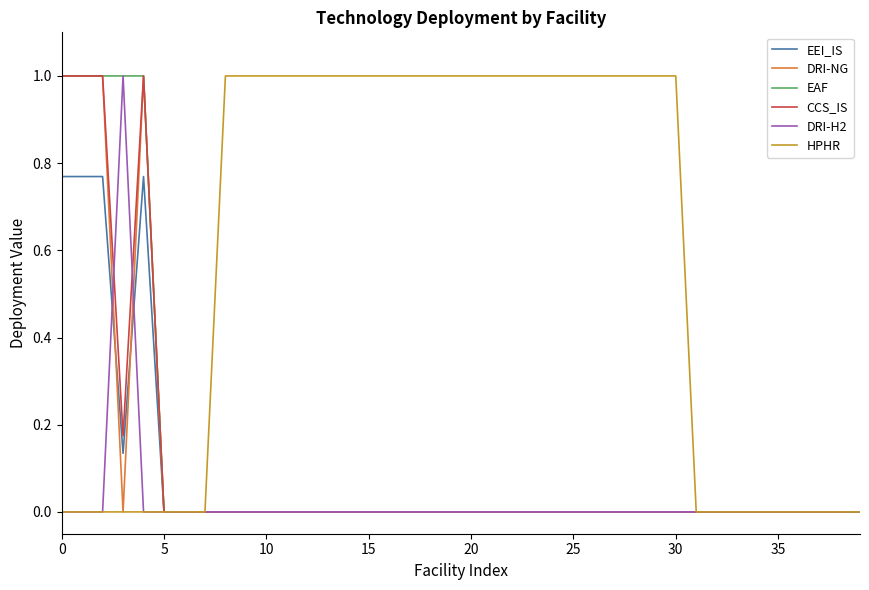

What is the highest value of the CCS_IS series?

1.0